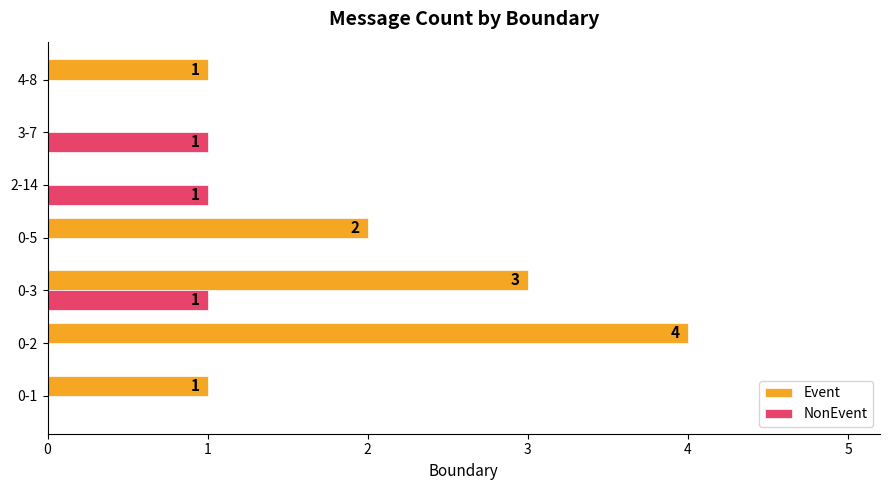

Which category has the highest value in the Event series?

0-2